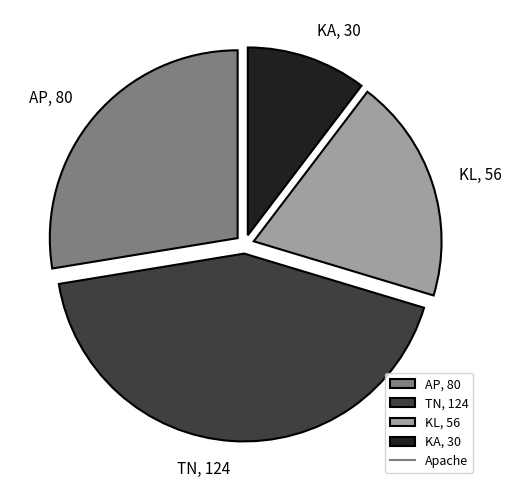

Approximately how many times larger is the value at KL compared to KA?

1.9